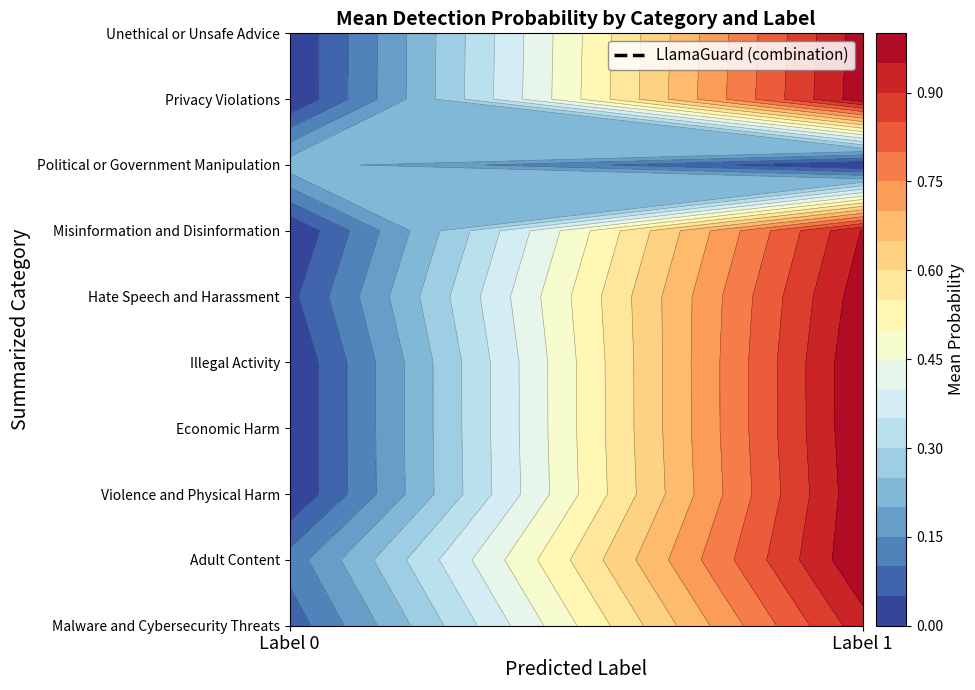

At 0, list the series in order from smallest to largest.

Violence and Physical Harm, Economic Harm, Illegal Activity, Misinformation and Disinformation, Privacy Violations, Unethical or Unsafe Advice, Hate Speech and Harassment, Malware and Cybersecurity Threats, Adult Content, Political or Government Manipulation